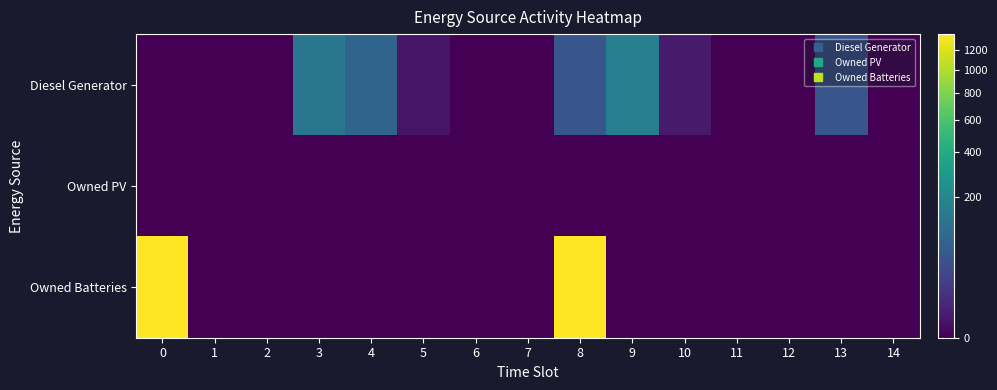

Count the number of categories in the chart.

15